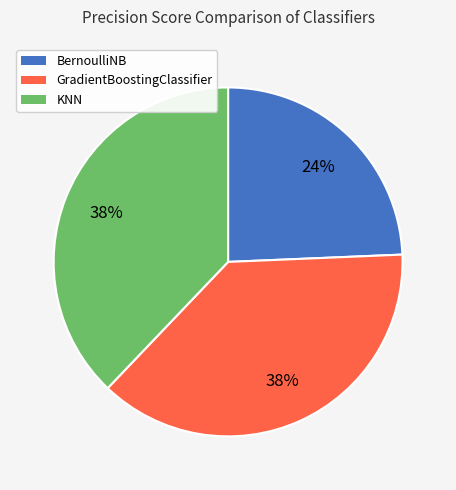

Is there any slice that represents more than half of the pie?

No